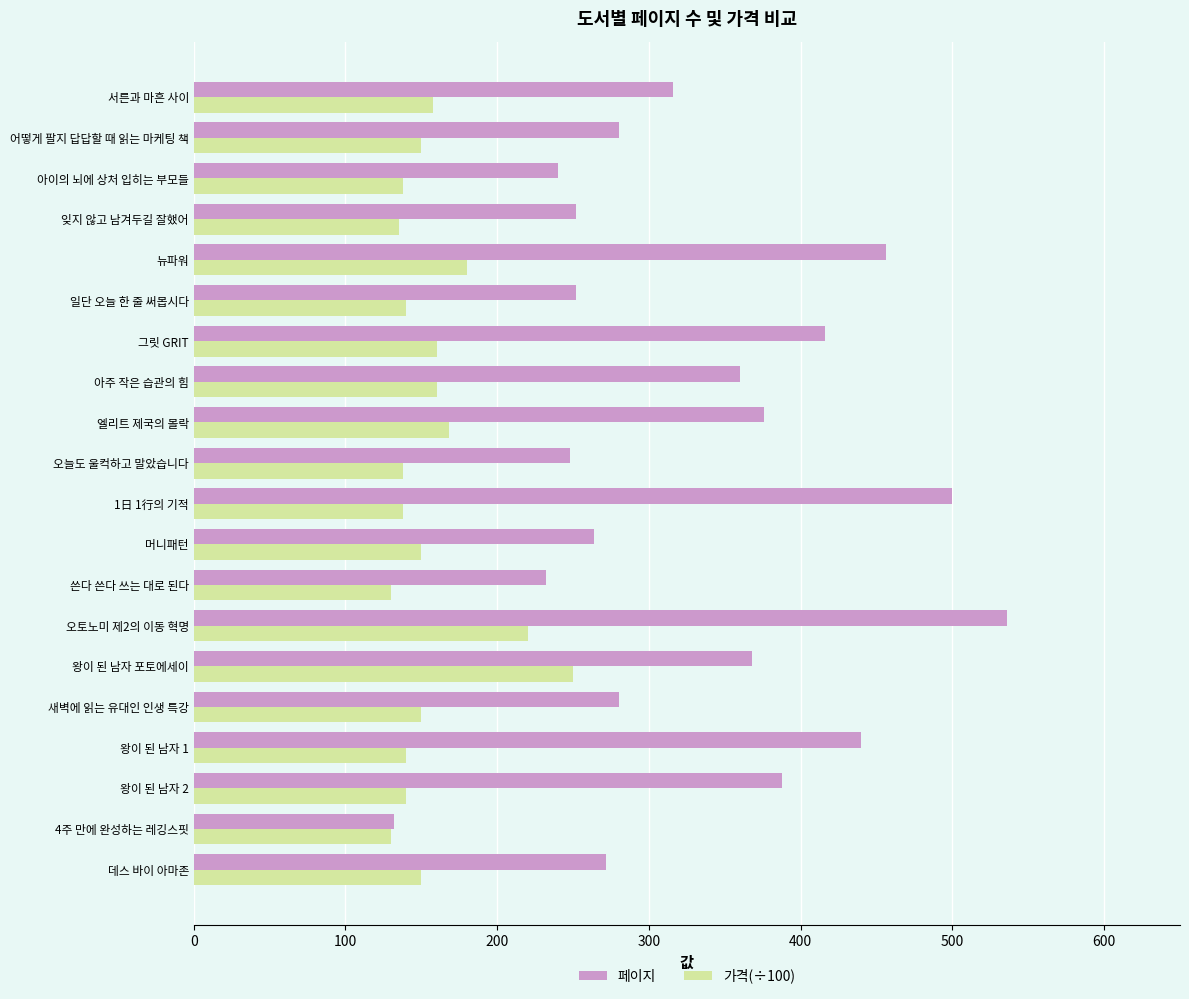

The 페이지 series shows 89 at 서른과 마흔 사이. True or false?

False